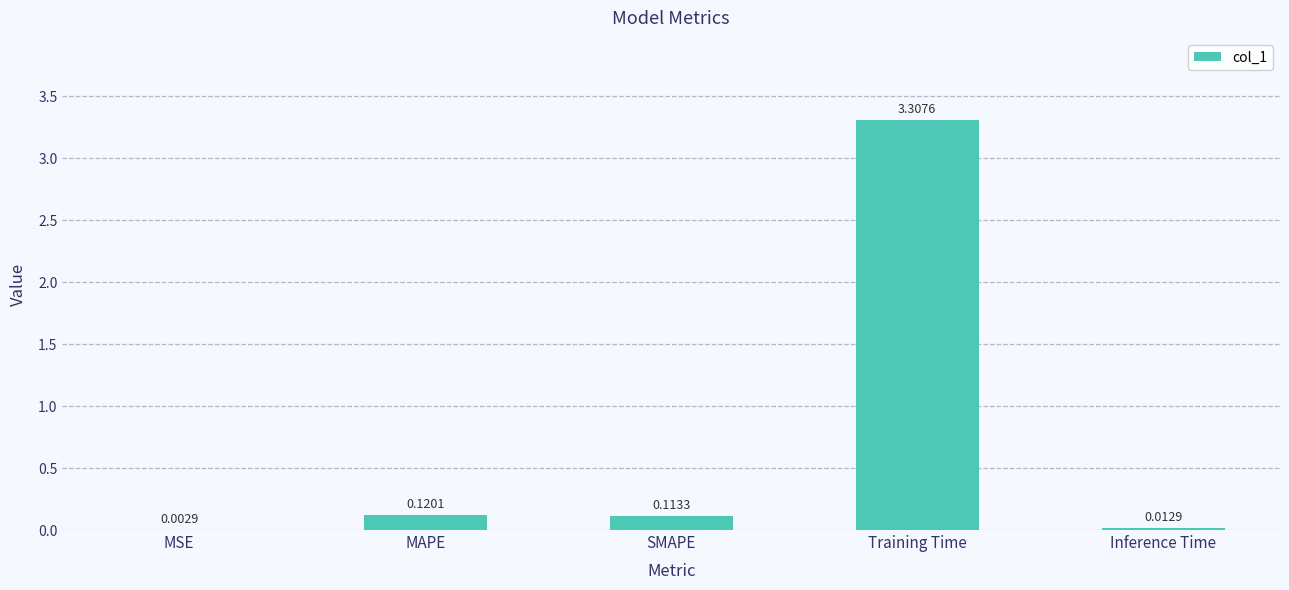

The chart shows a value of 0.0 at MAPE. True or false?

False